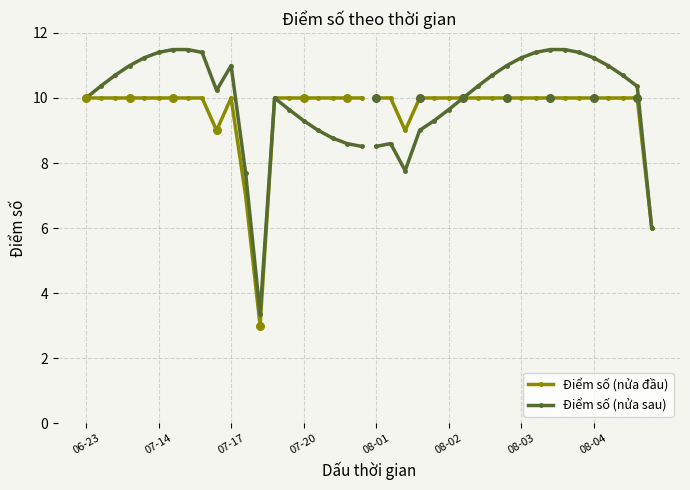

Which series has the largest total across all categories?

Điểm số (nửa sau)